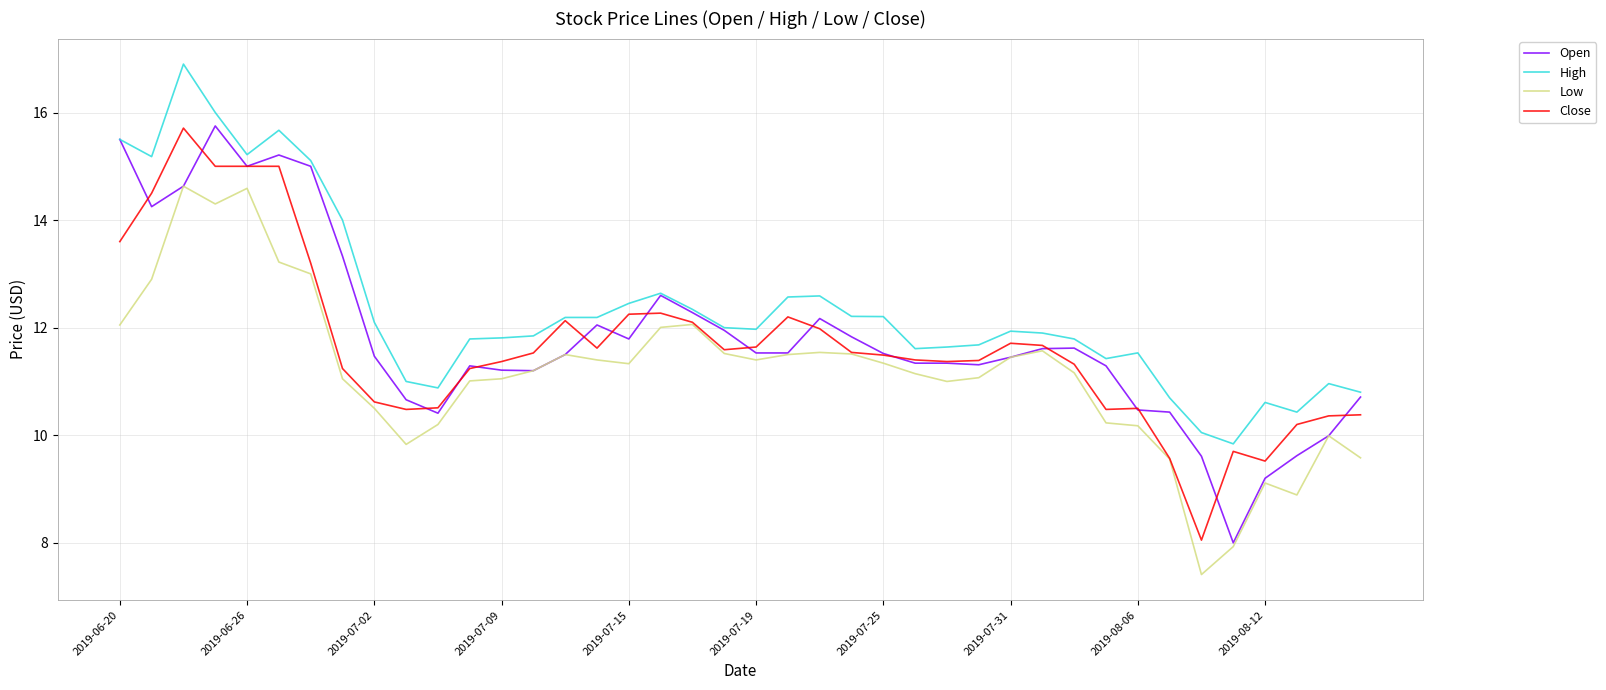

Which series has the largest total across all categories?

High